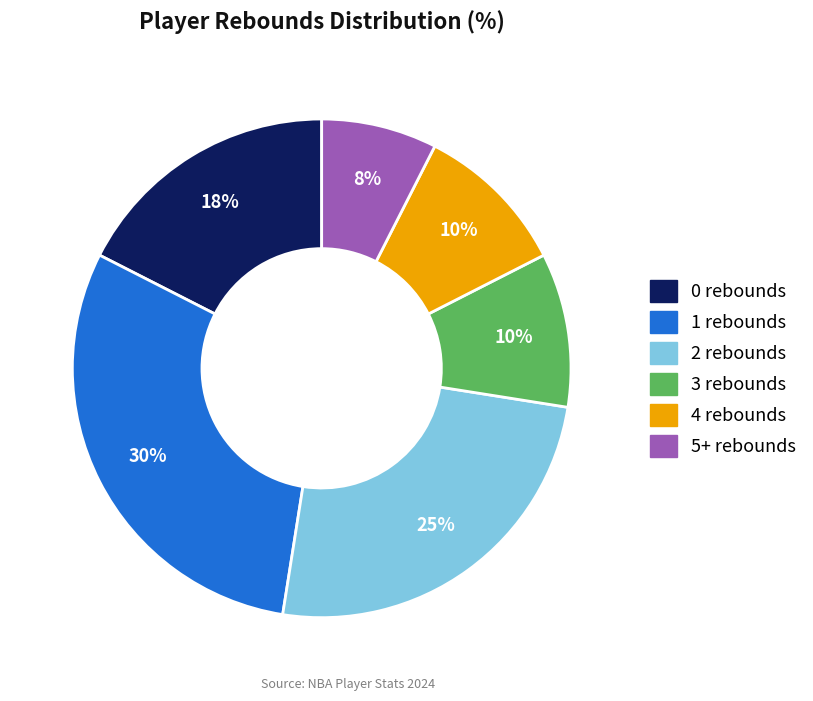

Combined, do 3 rebounds and 2 rebounds account for over 50%?

No